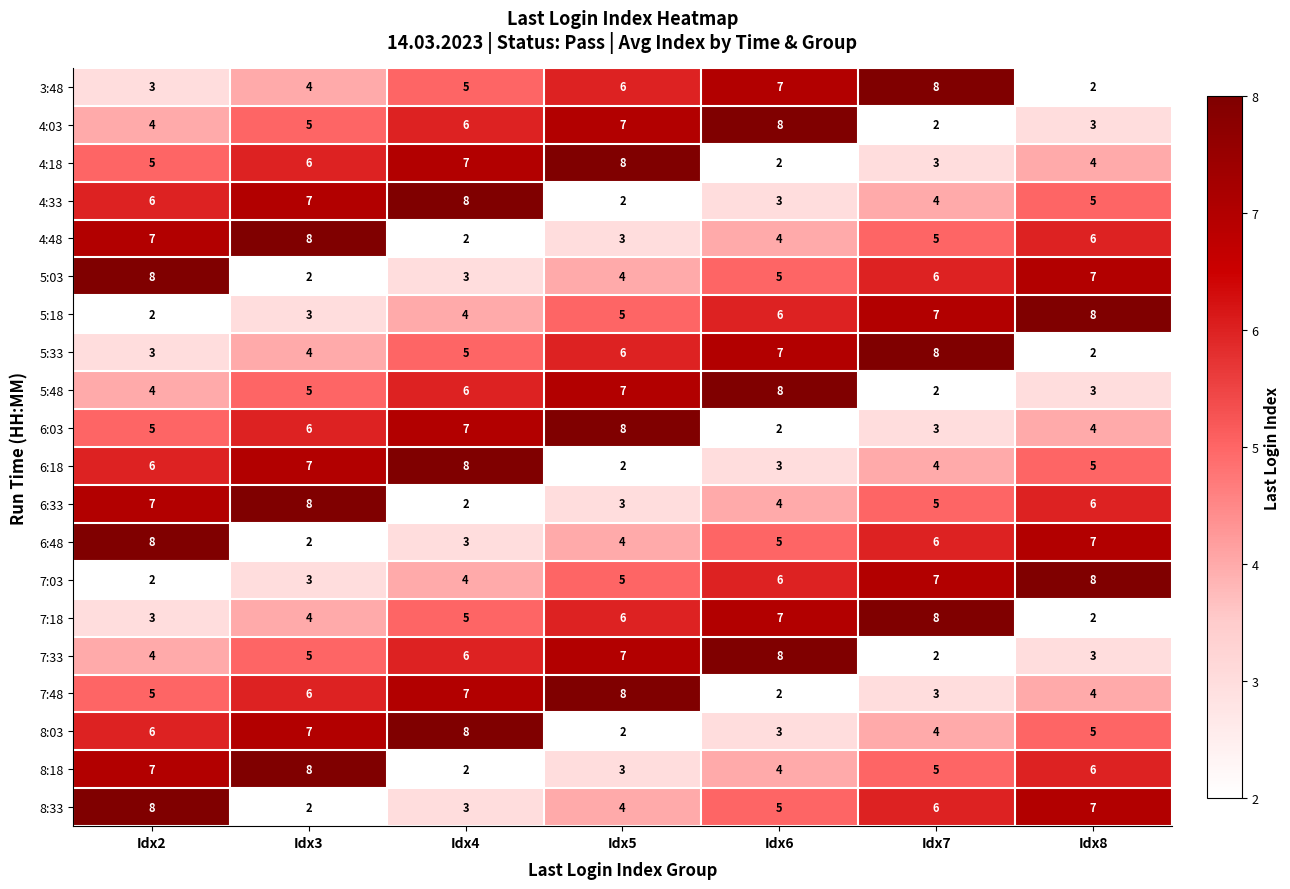

Where is 6:33 nearest to the value 5?

Idx7